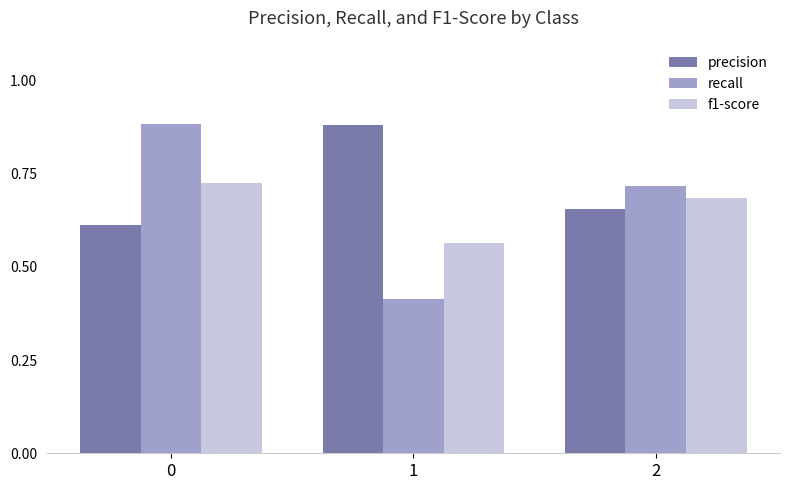

Is the value of f1-score at 1 greater than the value of precision at 1?

No